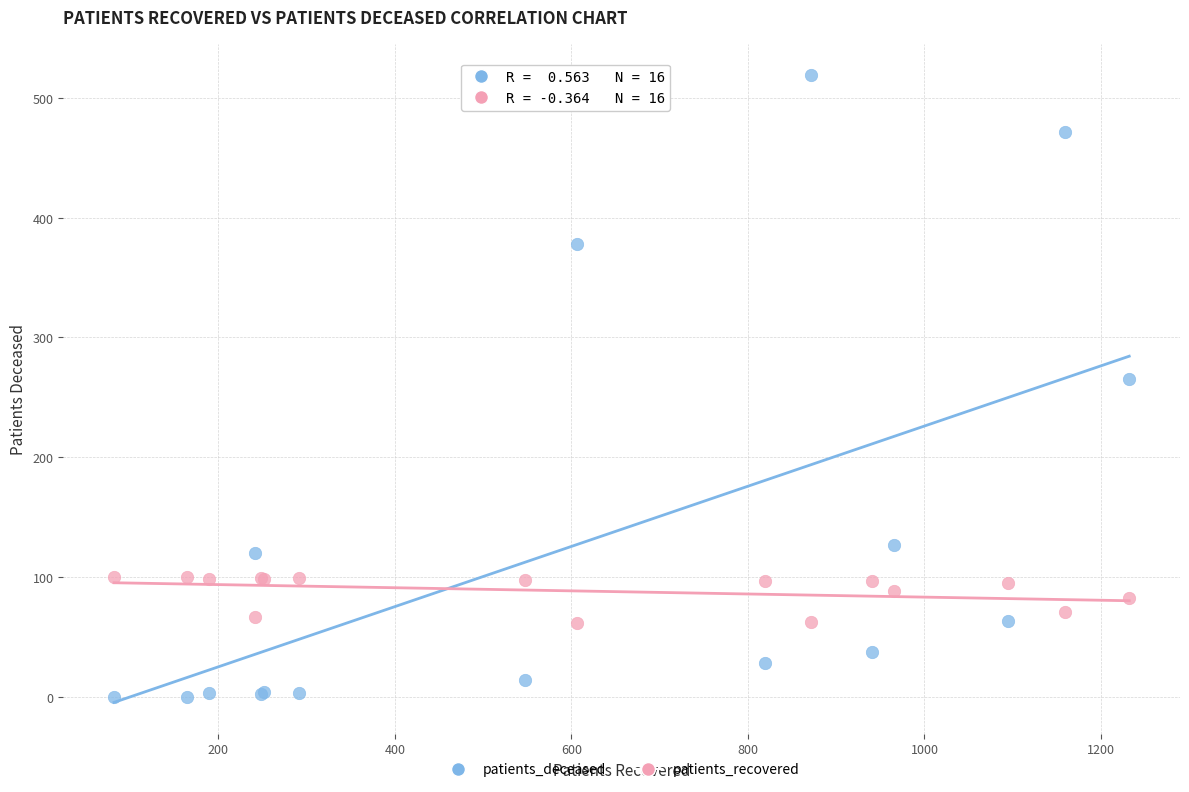

Which series contains the highest Y value?

patients_deceased